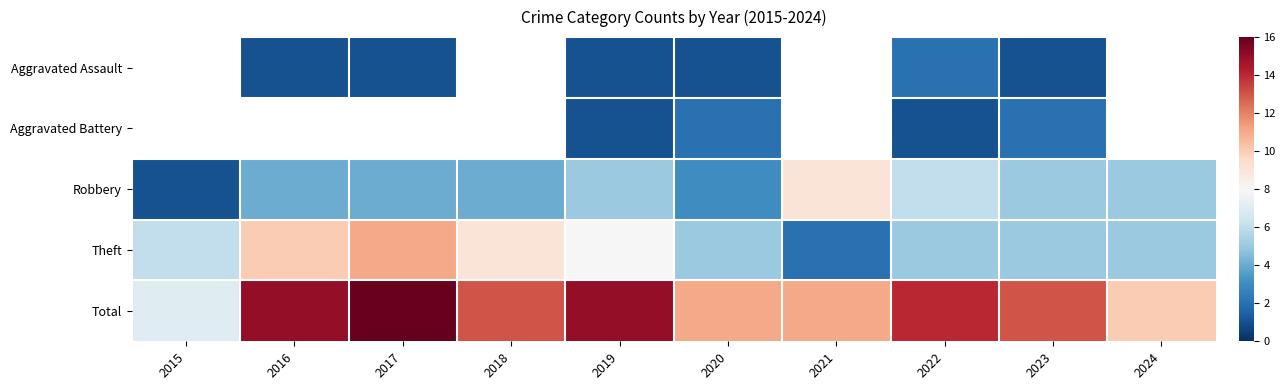

How many values in the Total series are below 13?

4